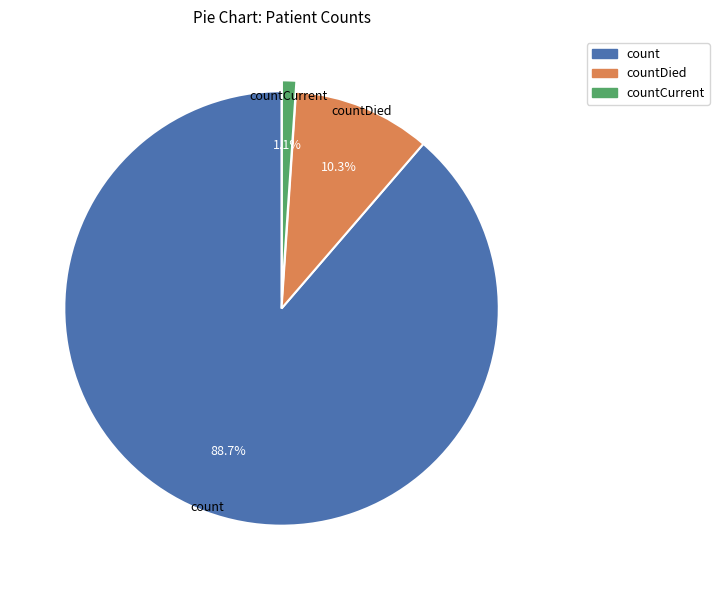

Does any single category account for the majority?

Yes